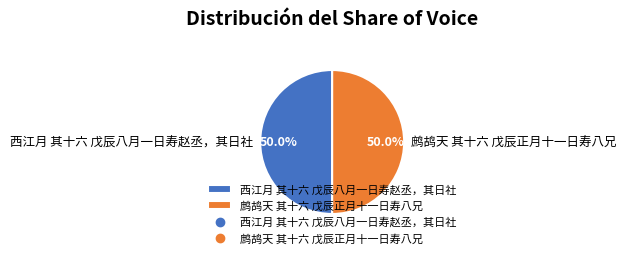

What percentage is NOT represented by 鹧鸪天 其十六 戊辰正月十一日寿八兄?

50.0%